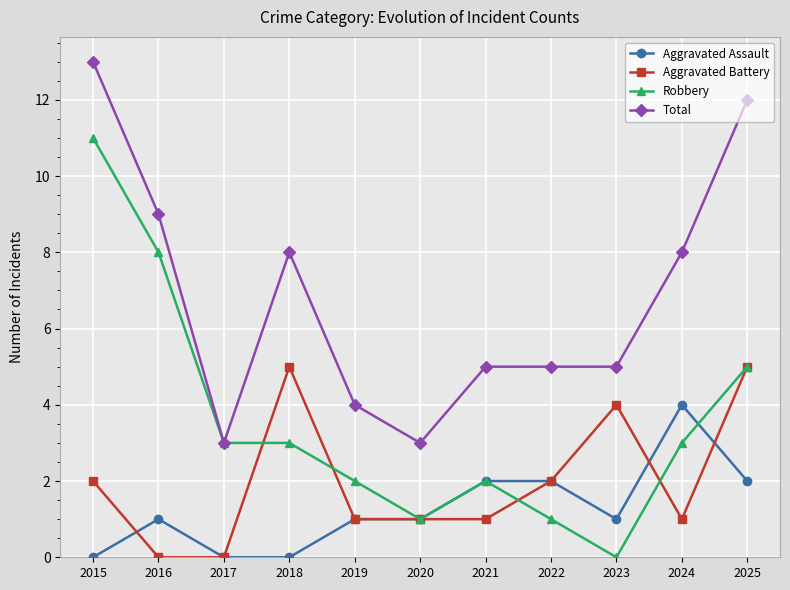

The value of Total at 2017 is 3. True or false?

True